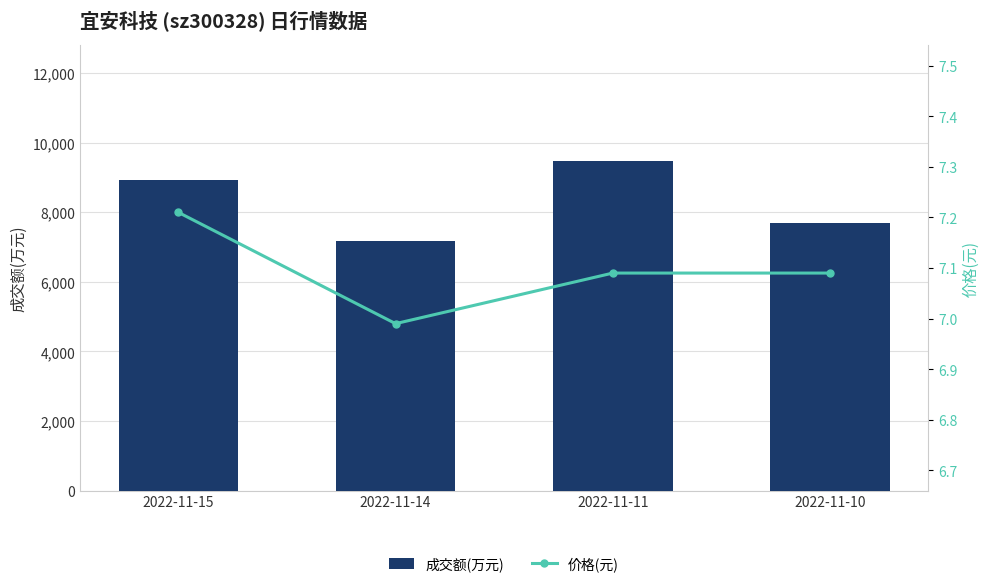

Which series has the largest total across all categories?

成交额(万元)